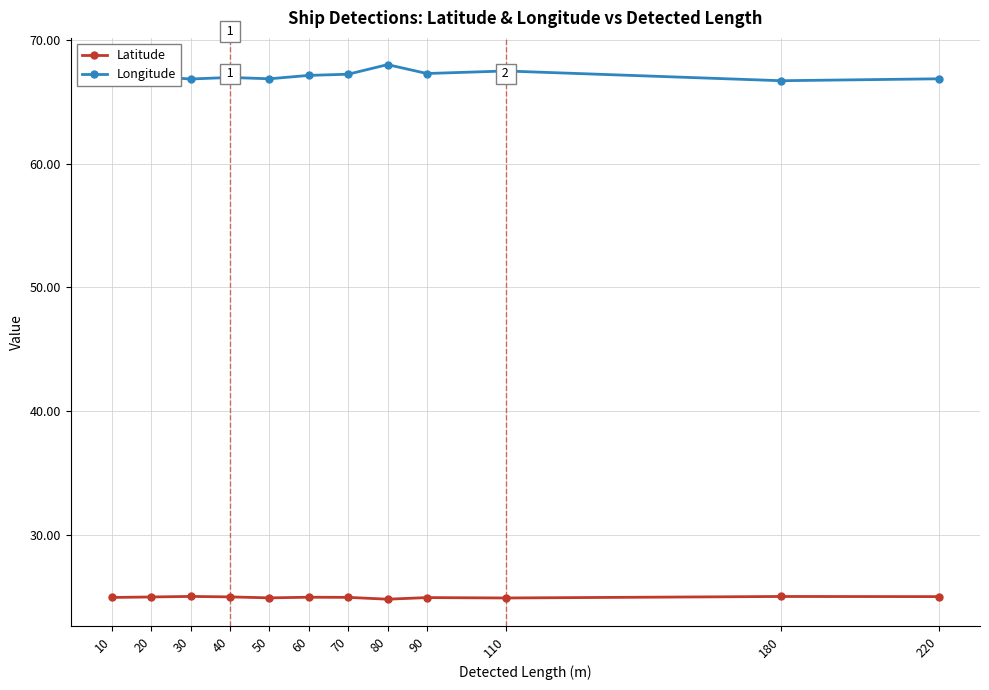

What is the total value across all series at 70?

92.2